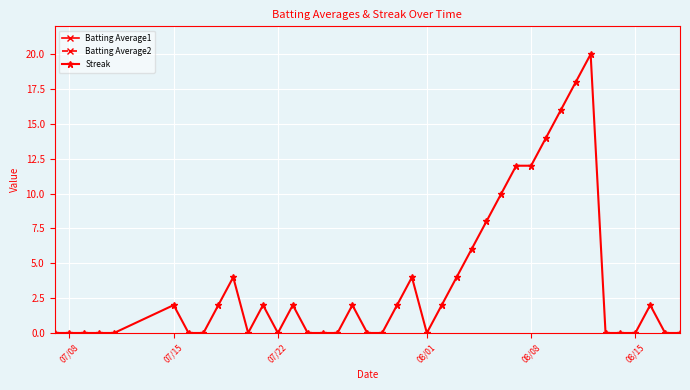

What is the difference between the second highest and second lowest values in the Batting Average1 series?

7.9